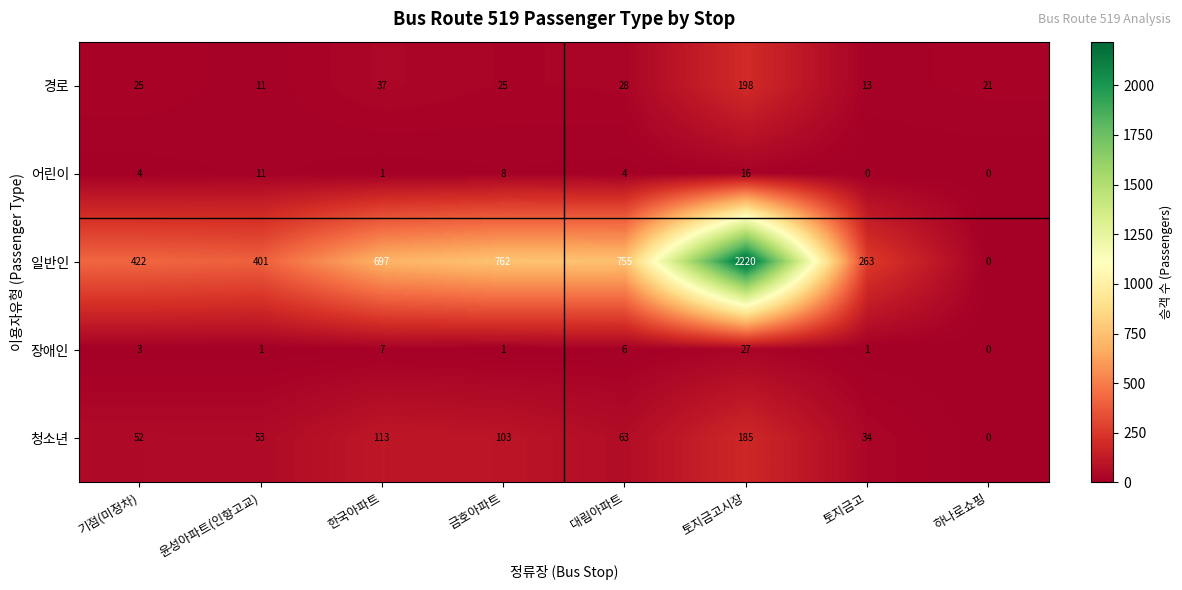

Rank the series at 기점(미정차) from lowest to highest value.

장애인, 어린이, 경로, 청소년, 일반인